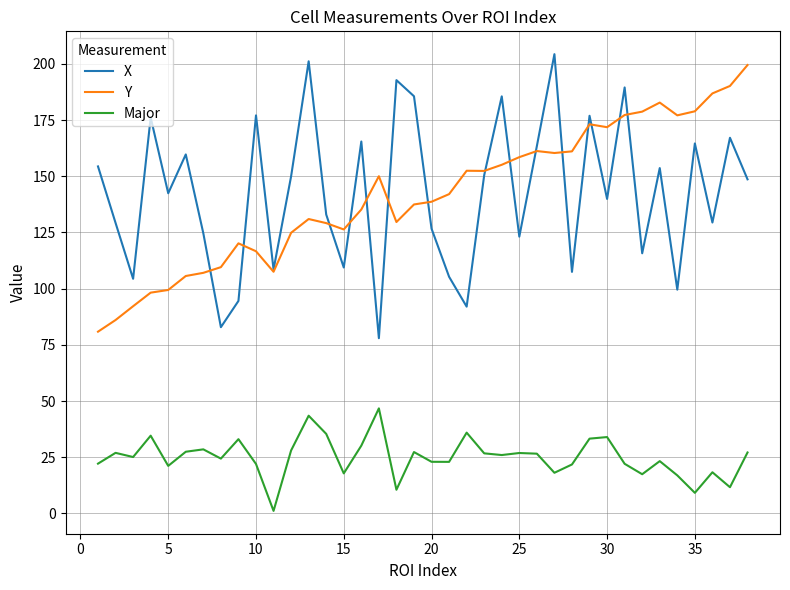

What is the greatest value displayed?

204.3